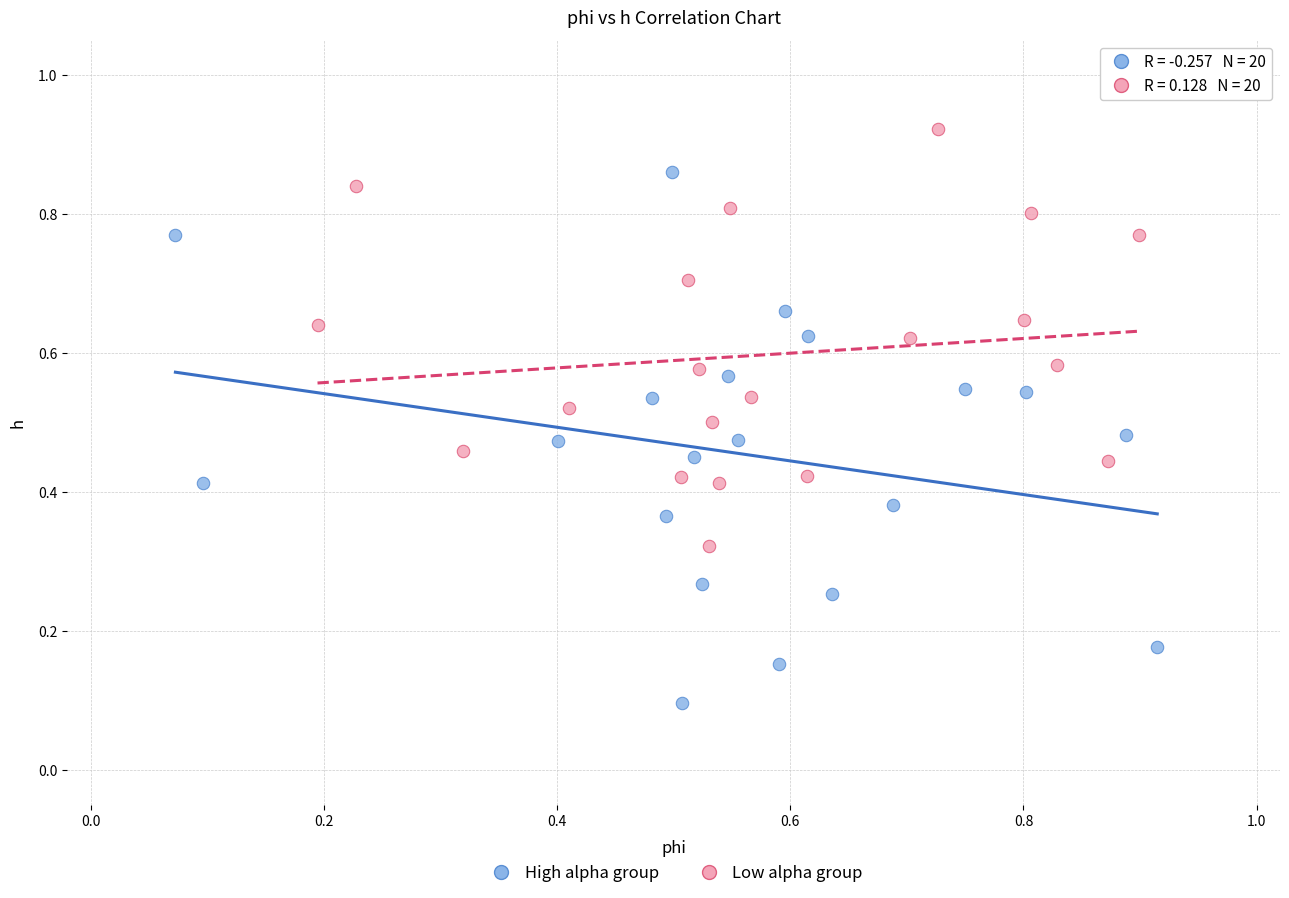

Which series has the largest Y range (max minus min)?

High alpha group